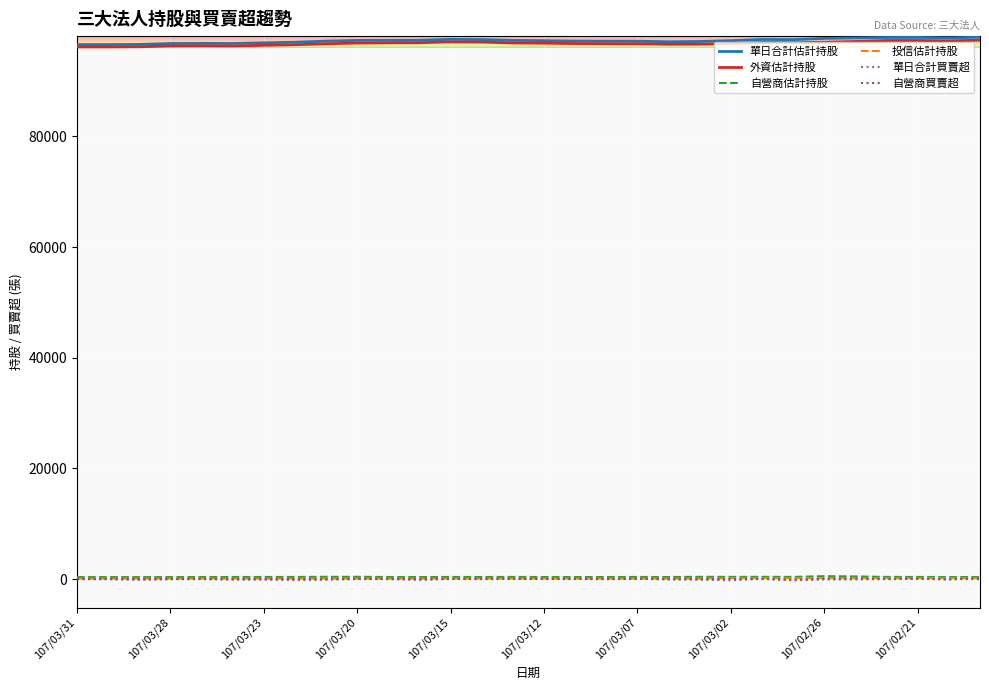

True or false: 自營商買賣超 and 單日合計估計持股 intersect in this chart.

False